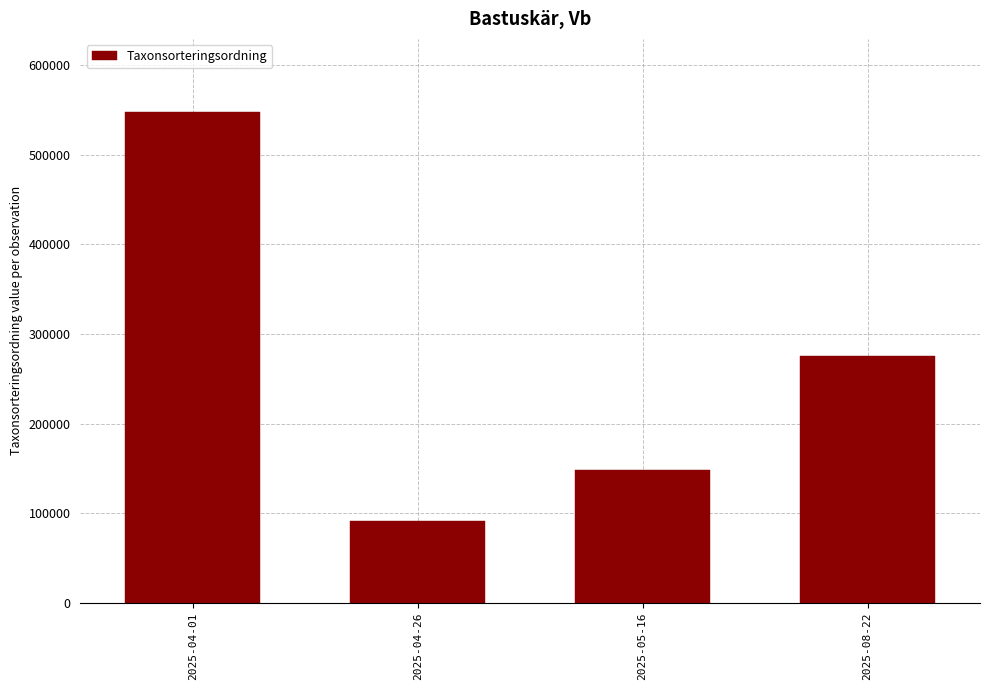

The chart shows a value of 91030 at 2025-04-26. True or false?

True